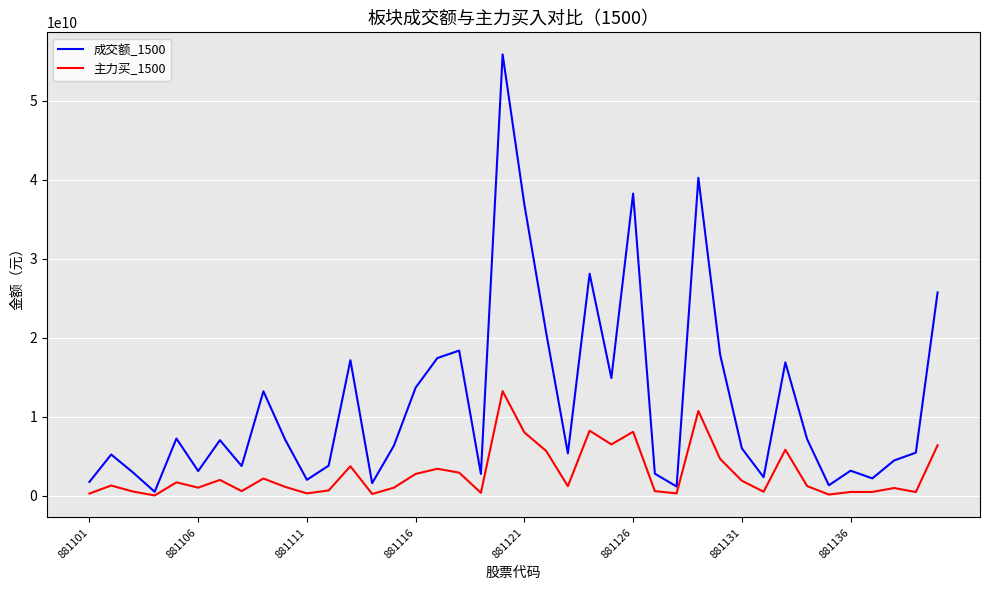

Which series has the largest total across all categories?

成交额_1500